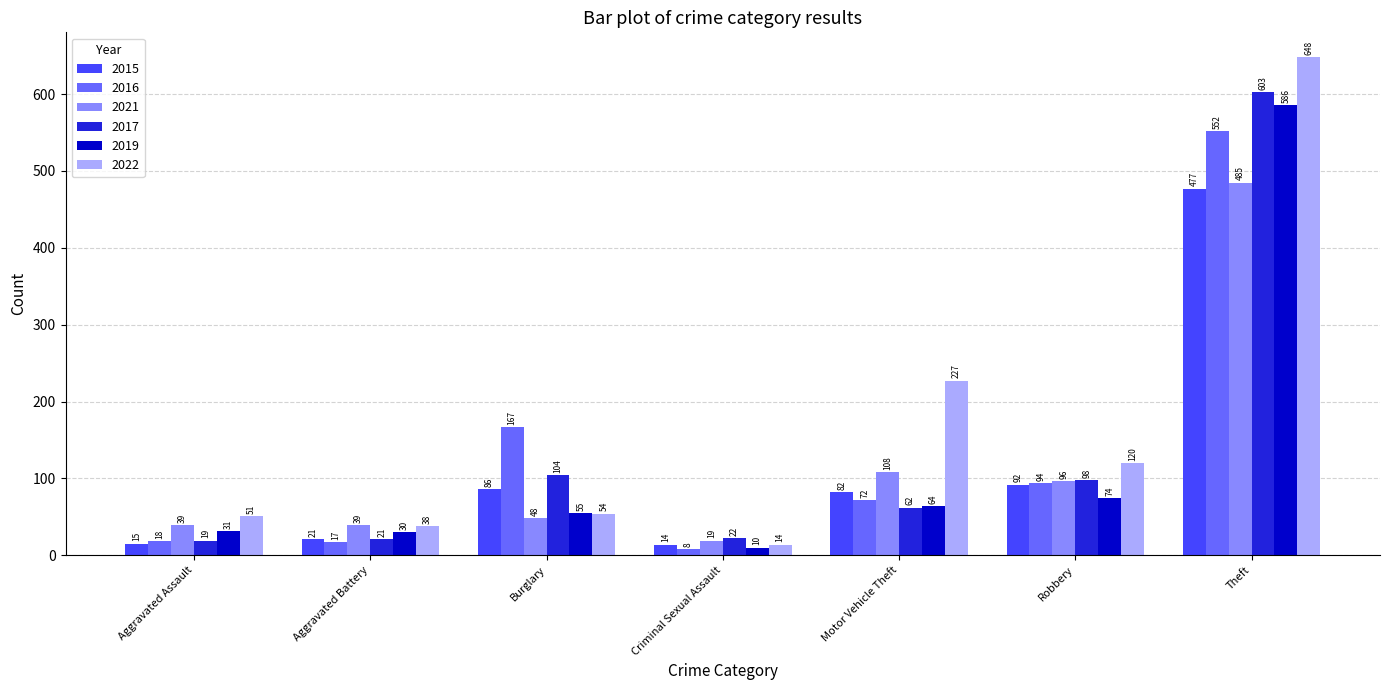

Reading right to left, extract all data points from this chart.

2015: 477	92	82	14	86	21	15
2016: 552	94	72	8	167	17	18
2021: 485	96	108	19	48	39	39
2017: 603	98	62	22	104	21	19
2019: 586	74	64	10	55	30	31
2022: 648	120	227	14	54	38	51